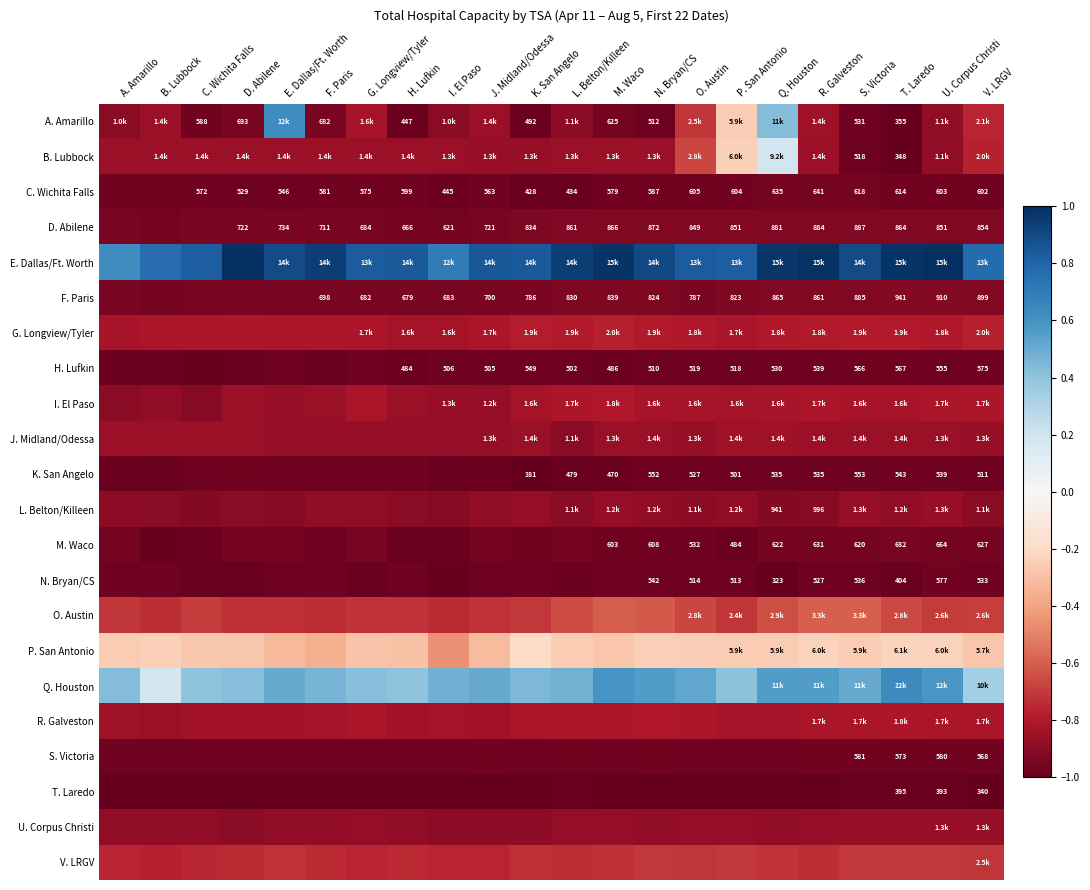

At how many categories does at least one series exceed 0?

22